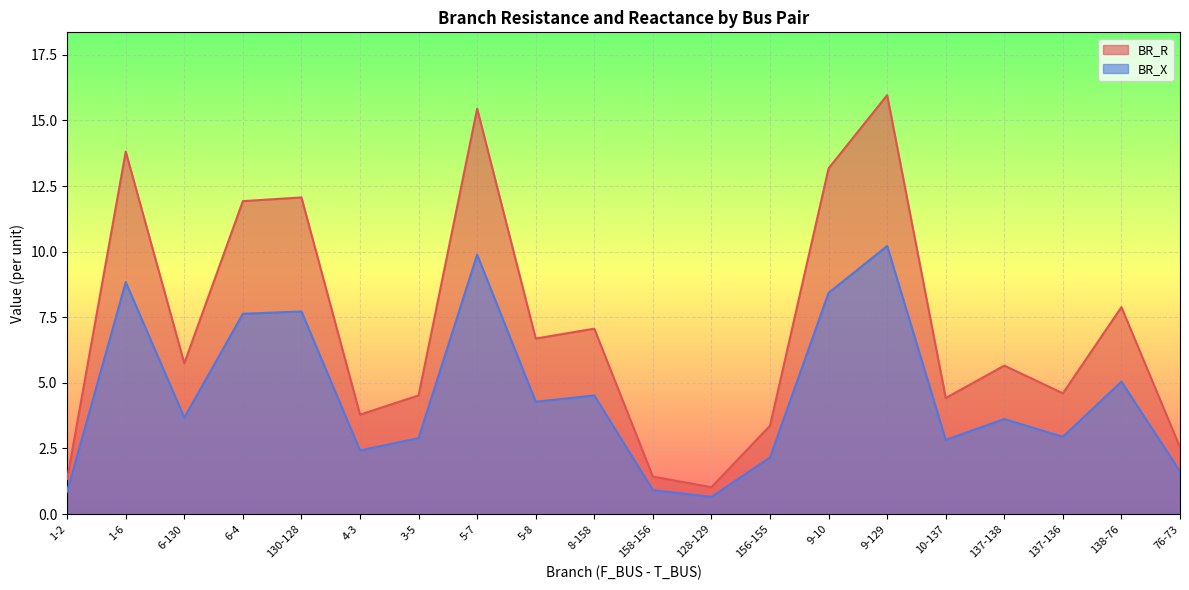

Is it true that BR_R equals 1.3 at 1-2?

True